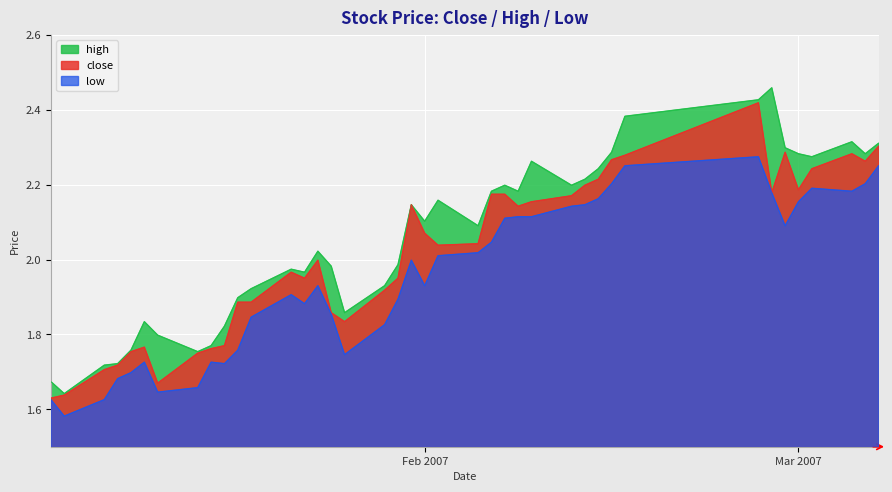

What is the highest value of the high series?

2.5